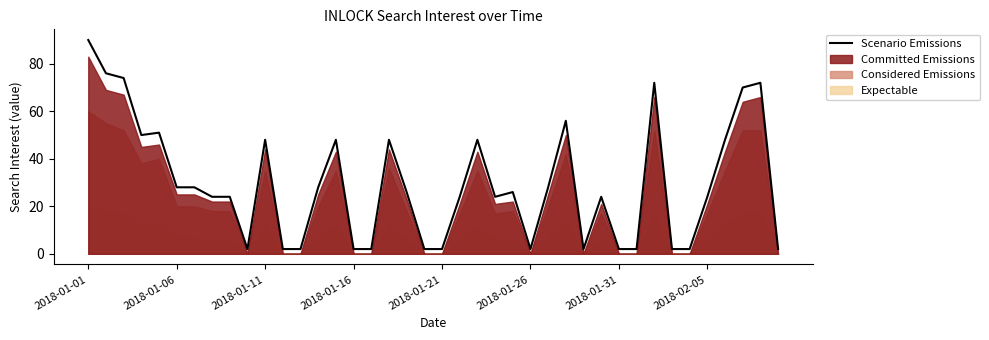

Where does the data first go above 26?

2018-01-01